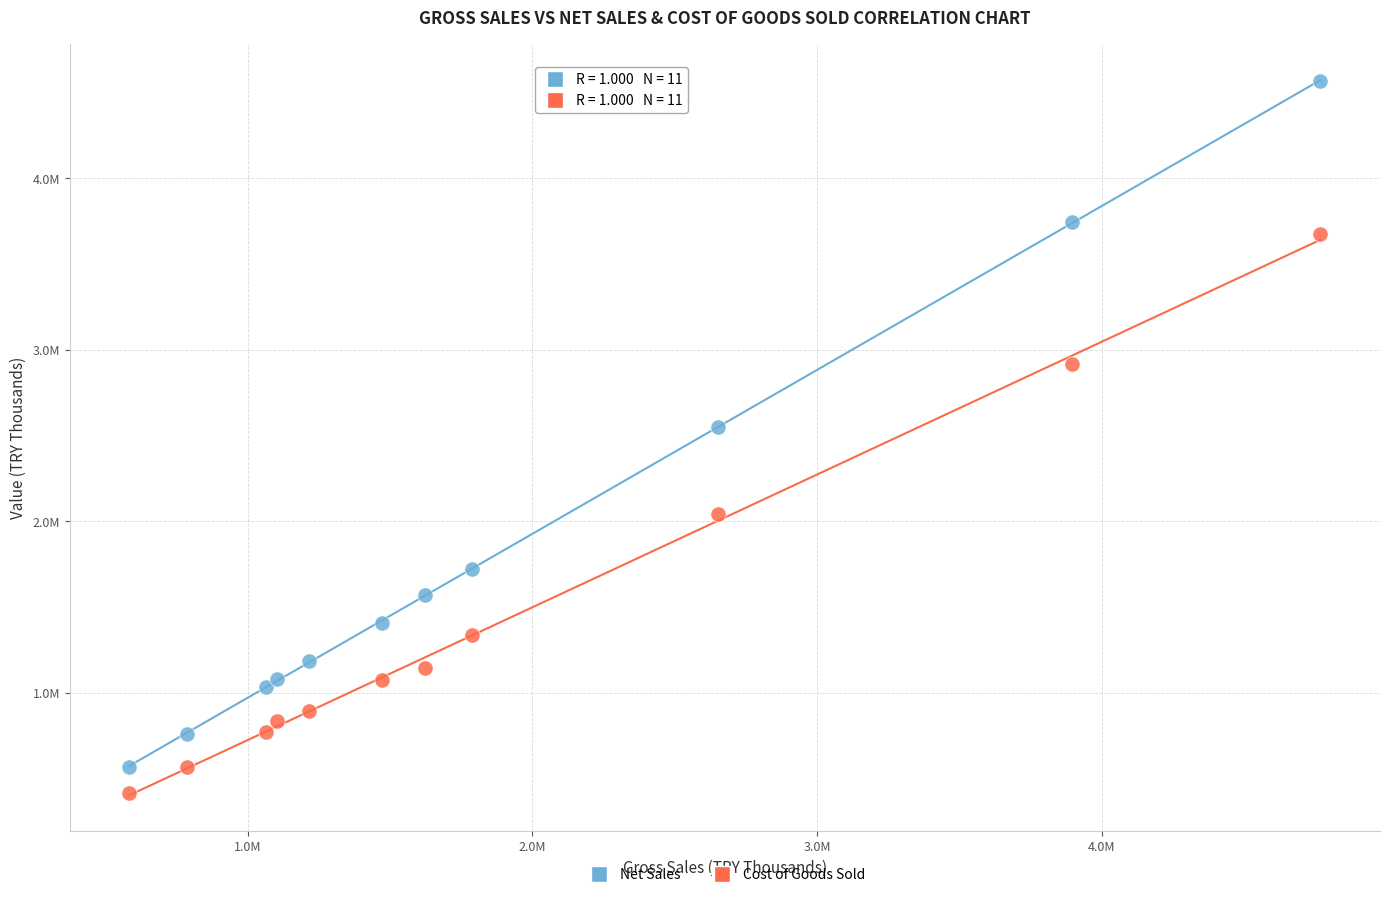

Which series has the largest Y range (max minus min)?

Net Sales